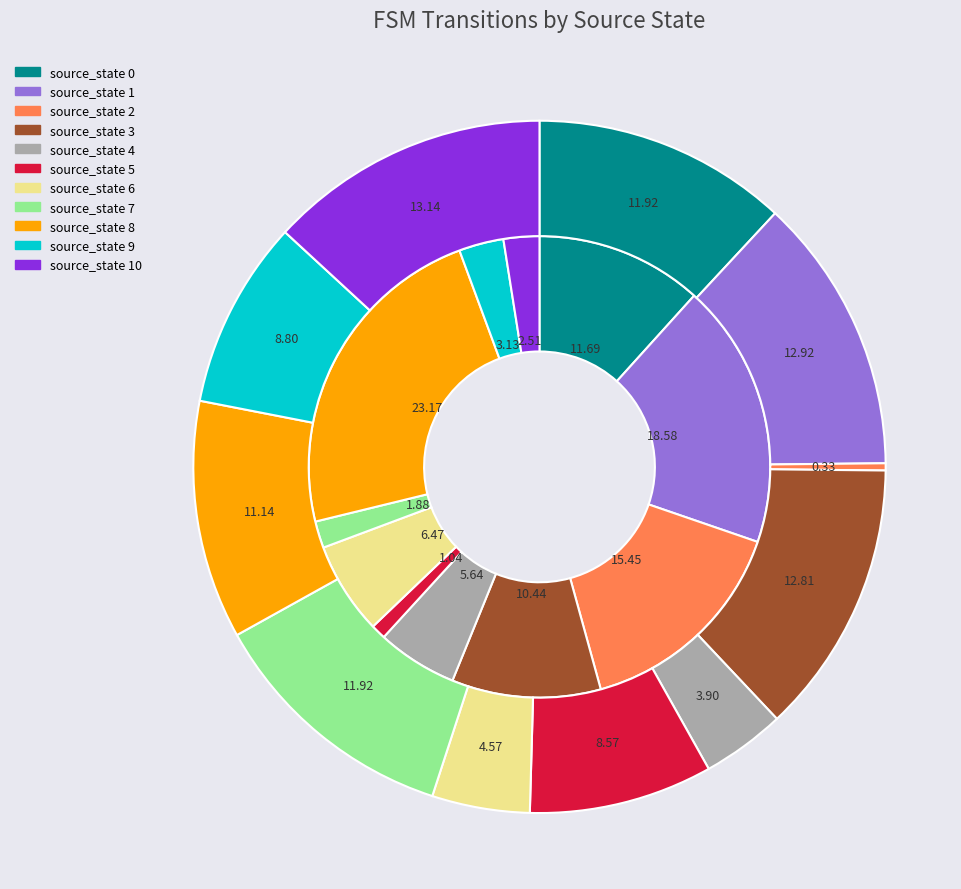

Count the number of slices in the pie.

11